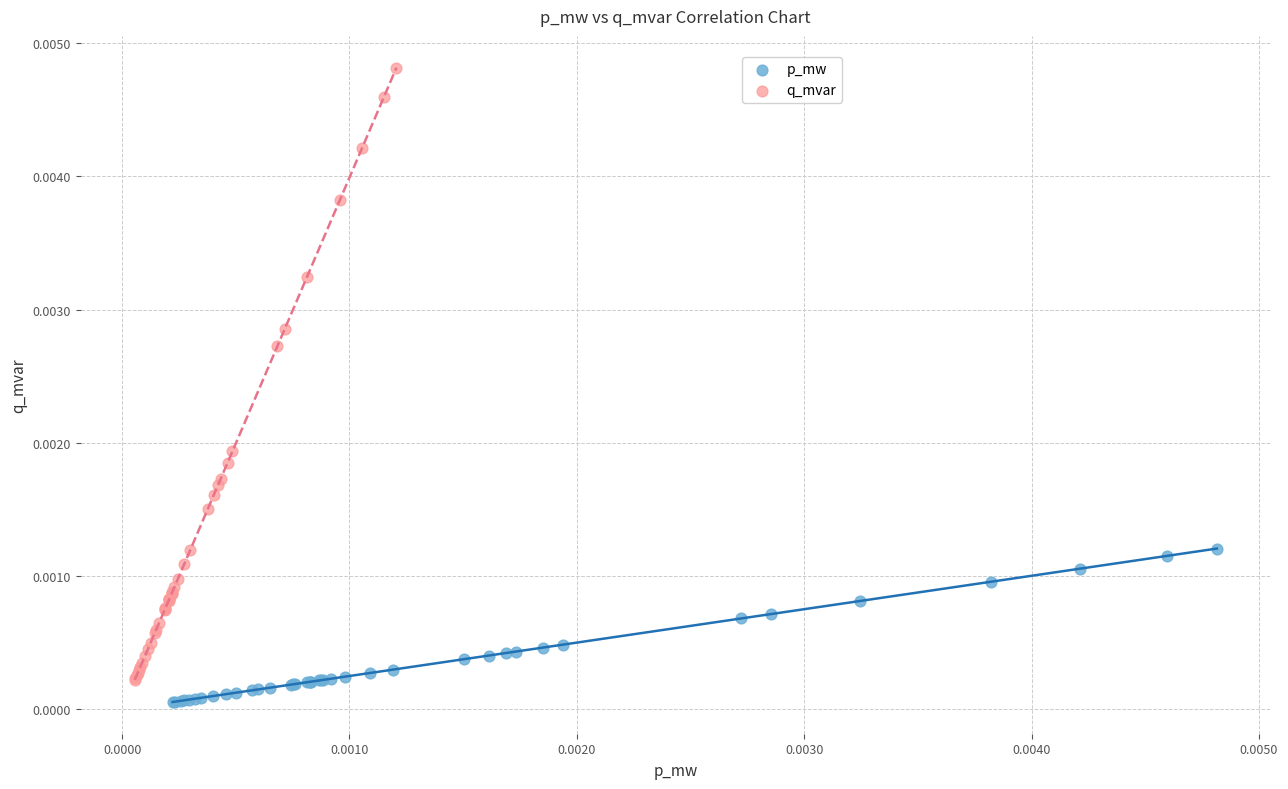

Which series contains the highest Y value?

q_mvar